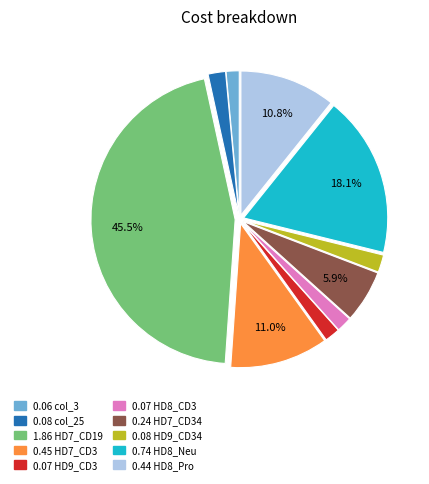

Is there any slice that represents more than half of the pie?

No